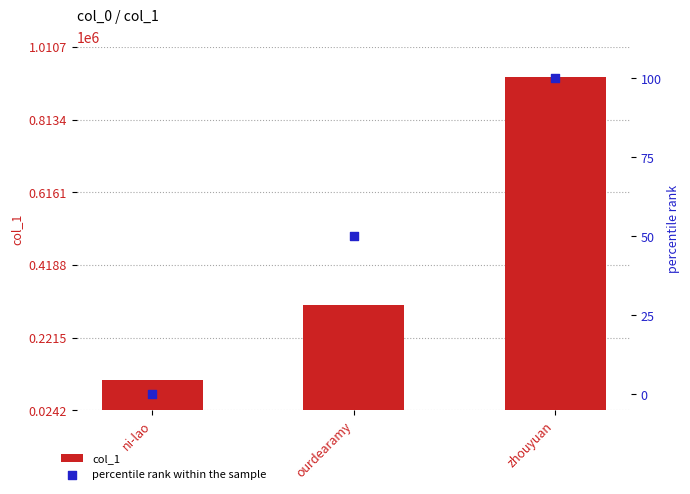

At which category is the sum across all series the highest?

zhouyuan